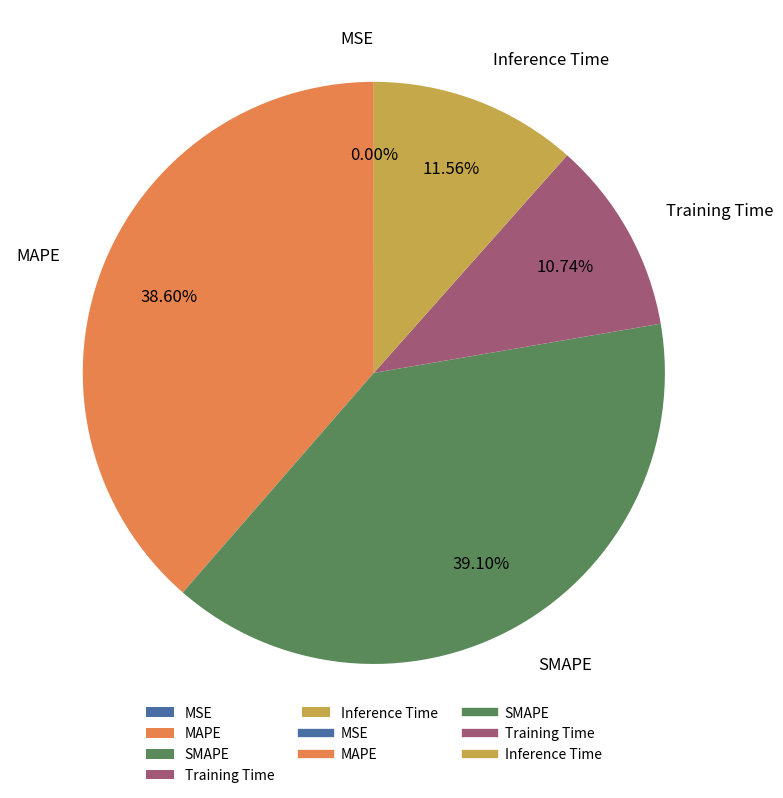

What percentage is NOT represented by Inference Time?

88.4%